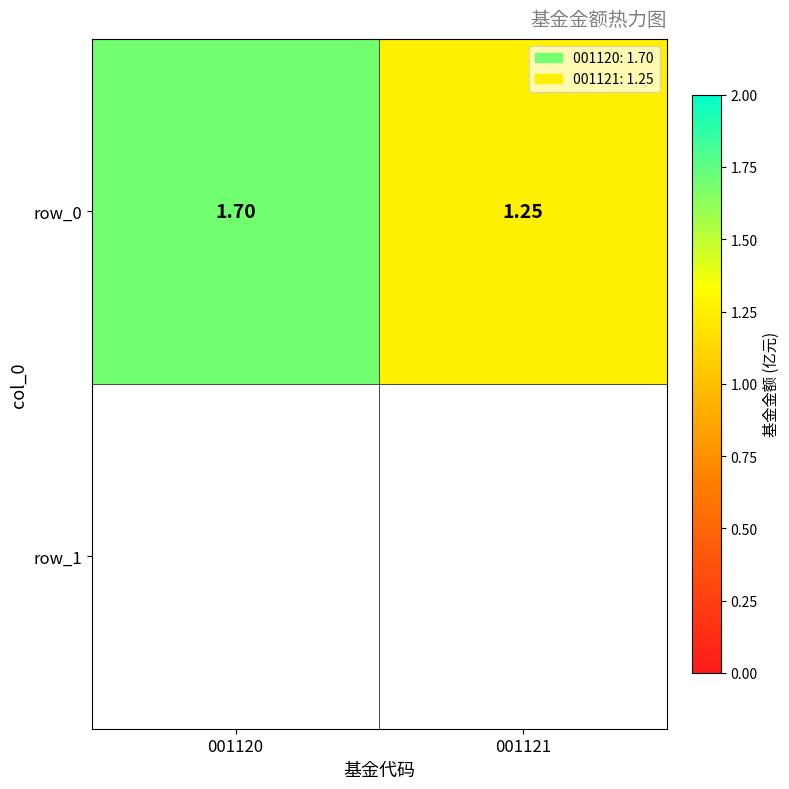

How many values are between 1 and 2?

2